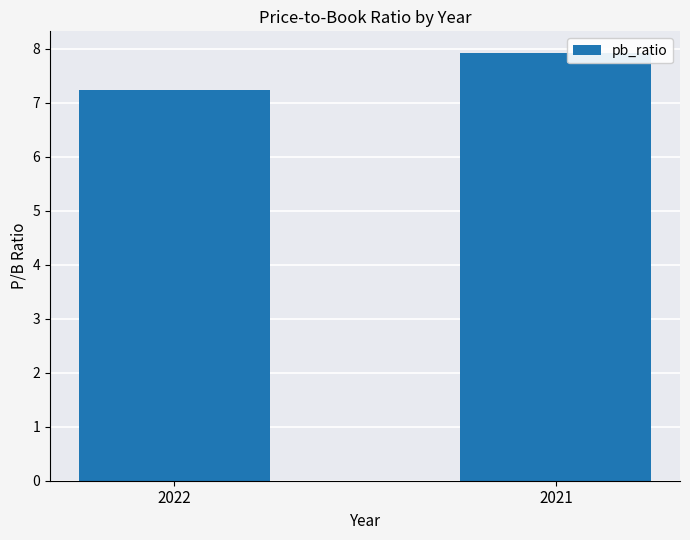

Between 2022 and 2021, which is larger?

2021